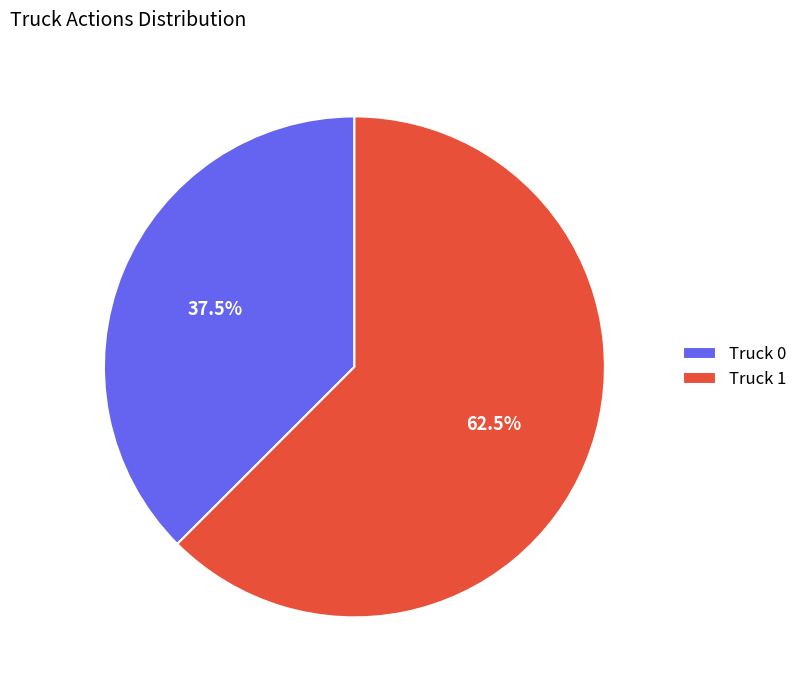

Is there a majority slice in this chart?

Yes